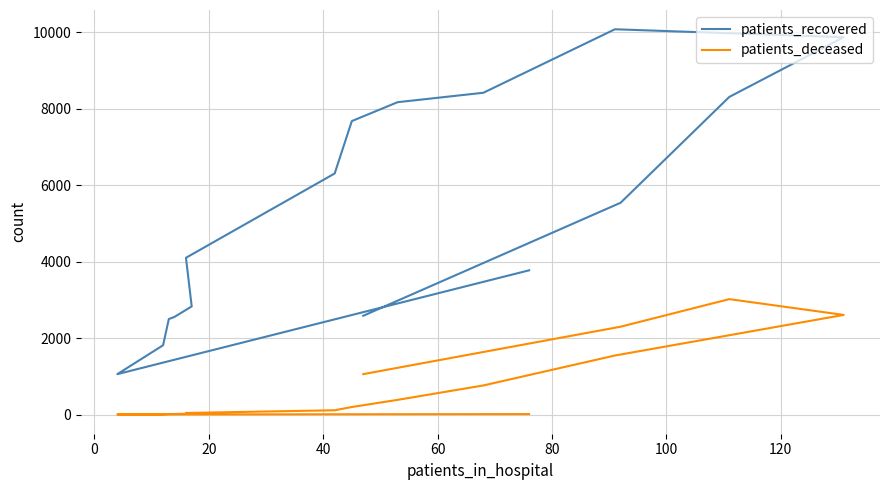

True or false: patients_deceased and patients_recovered intersect in this chart.

False